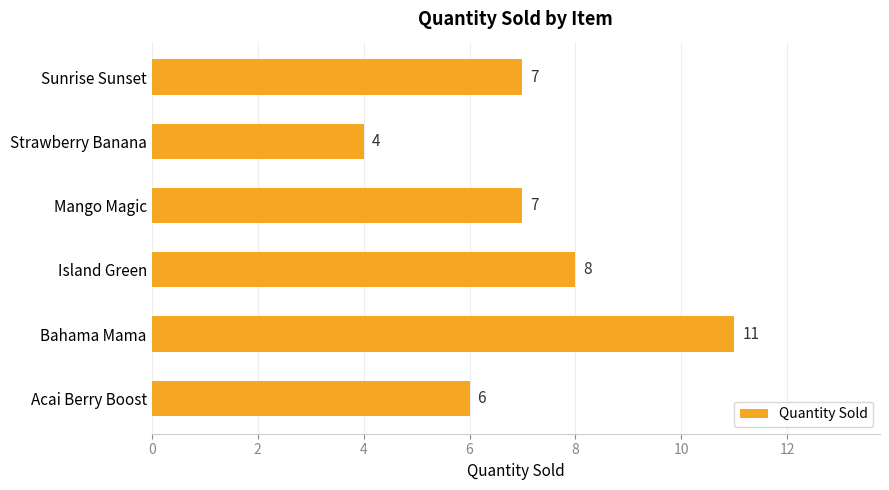

The chart shows a value of 17 at Bahama Mama. True or false?

False